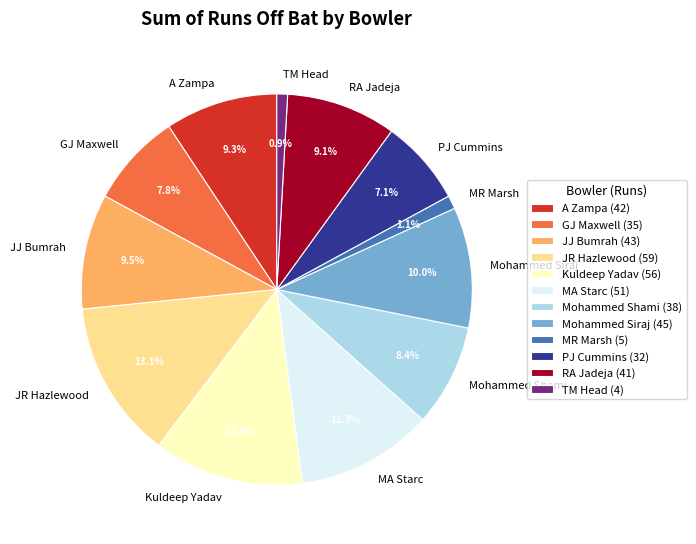

Is there any slice that represents more than half of the pie?

No